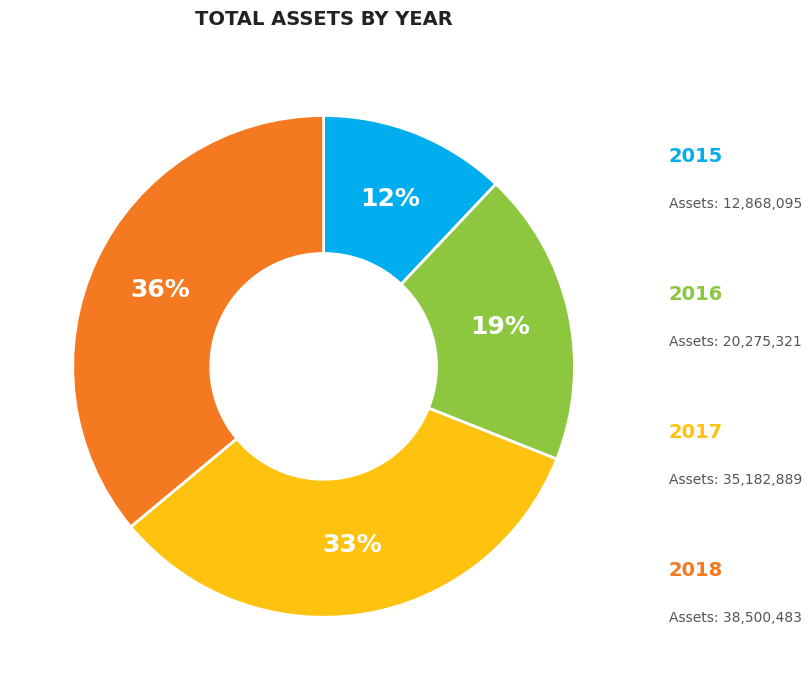

Does any single category account for the majority?

No